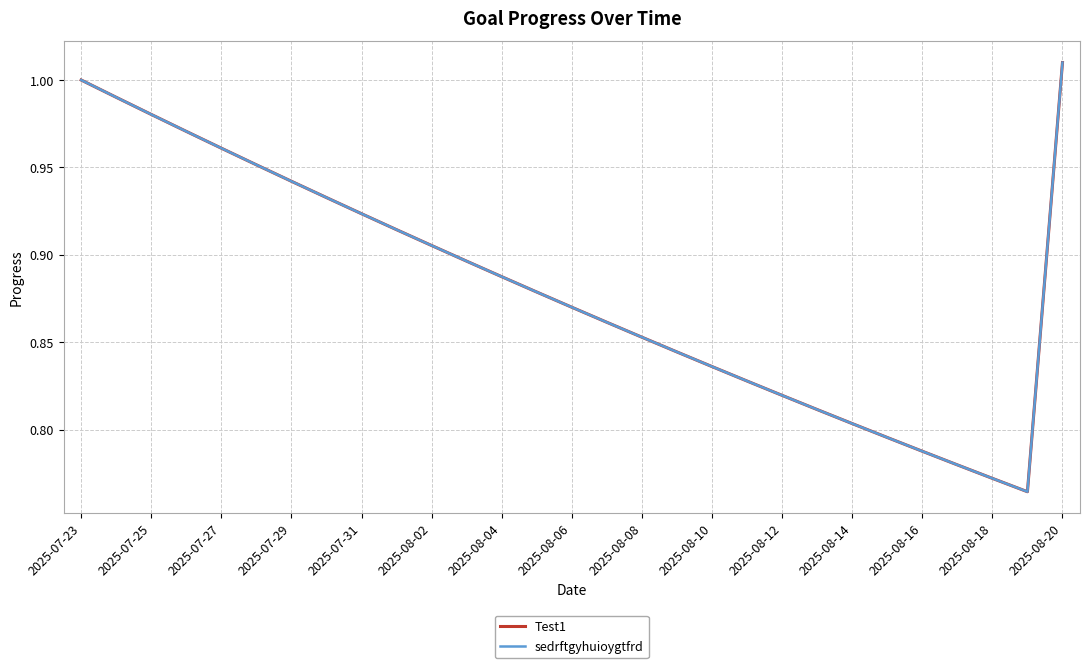

Does the chart have visible grid lines?

Yes